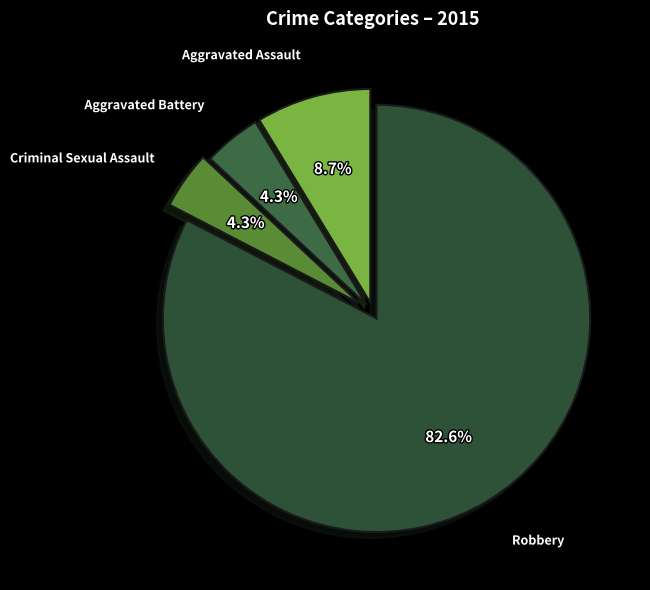

To the nearest percent, what is the combined percentage of Robbery and Aggravated Battery?

87%